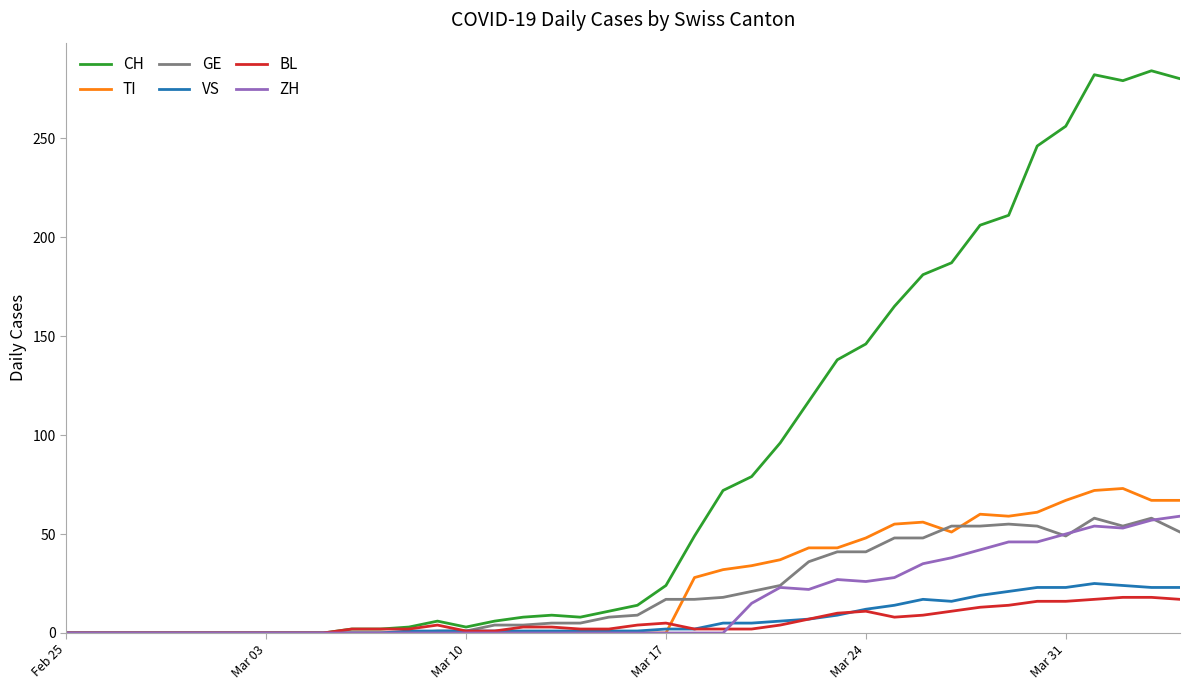

What is the greatest value displayed?

284